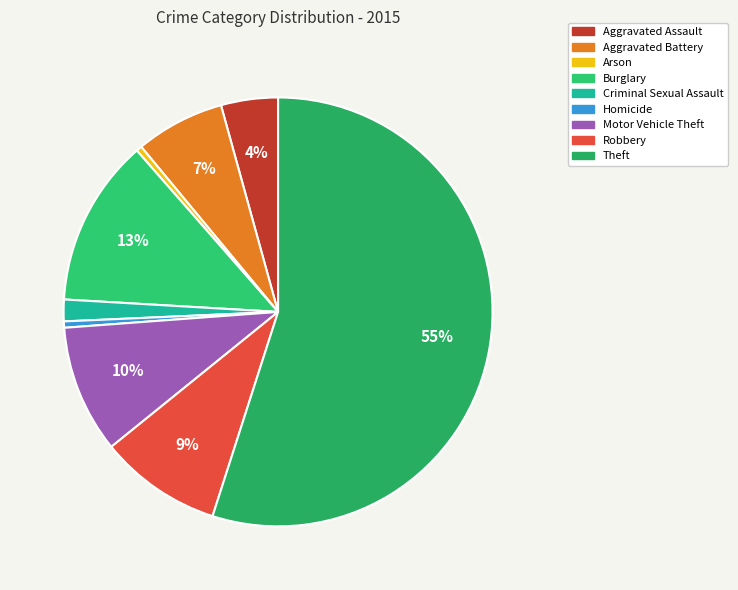

What is the largest slice in the pie chart?

Theft